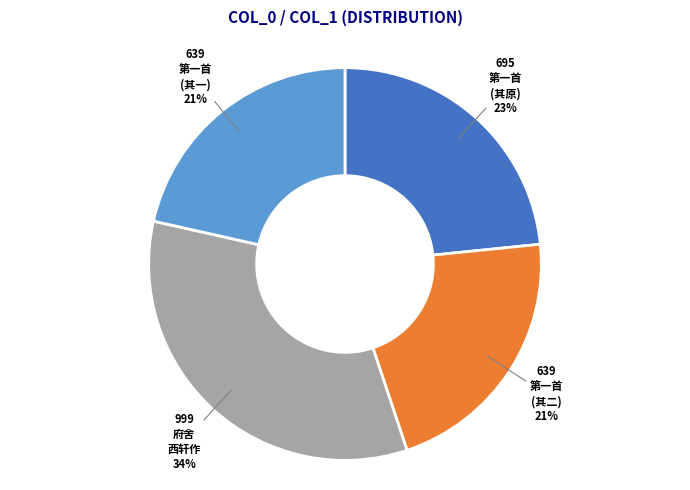

To the nearest percent, what is the average slice percentage?

25%